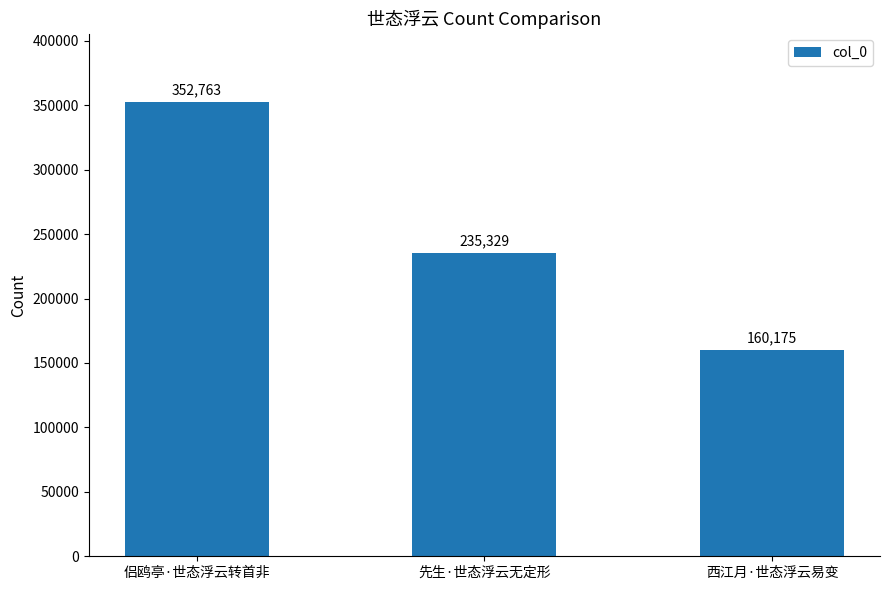

What is the sum of the values at 先生·世态浮云无定形 and 西江月·世态浮云易变?

395504